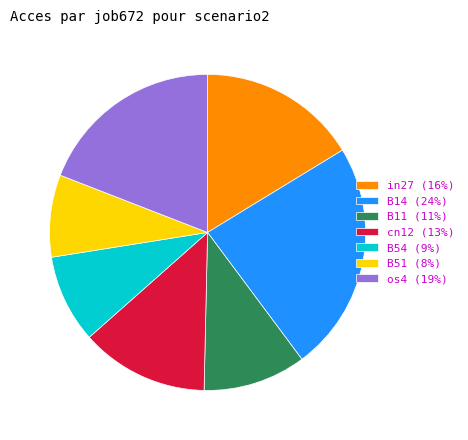

True or false: cn12 accounts for 1% of the total.

False